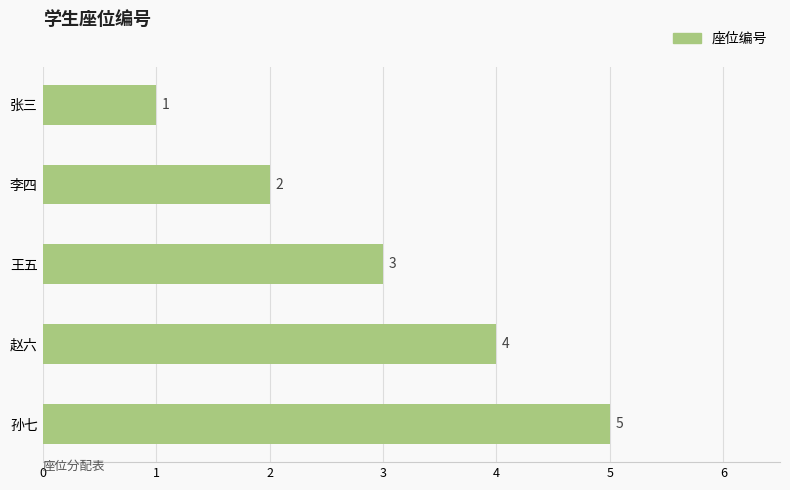

How many data points does each series have?

5